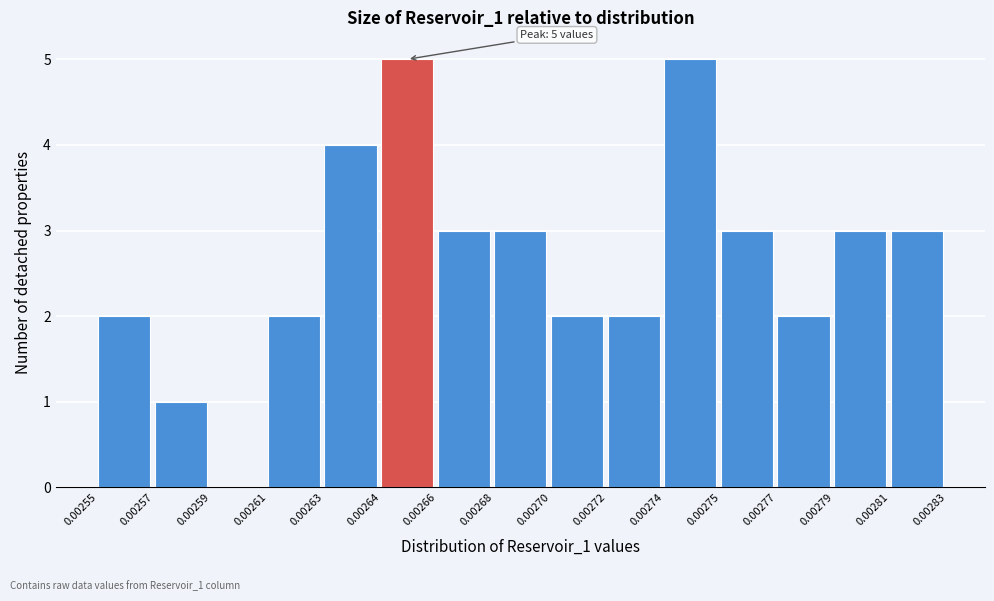

What is the change in value from 0.00255 to 0.00279?

+1